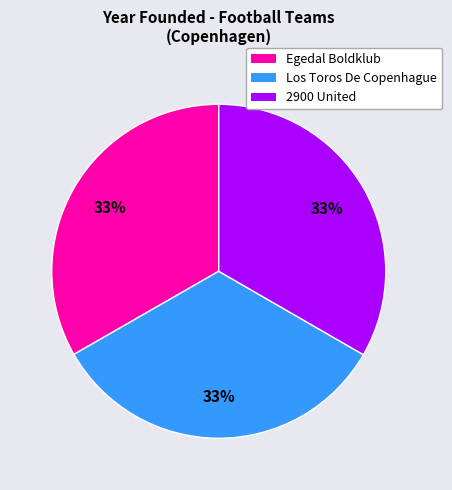

What percentage is the 2900 United slice, to the nearest percent?

33%